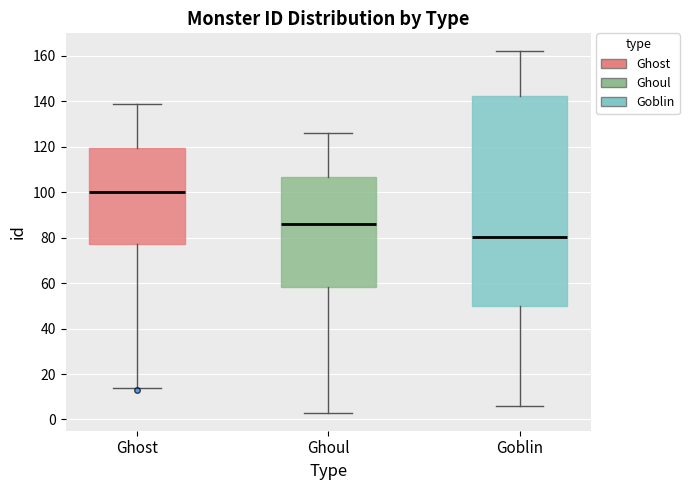

Which box is the tallest, from its lower edge to its upper edge?

Goblin